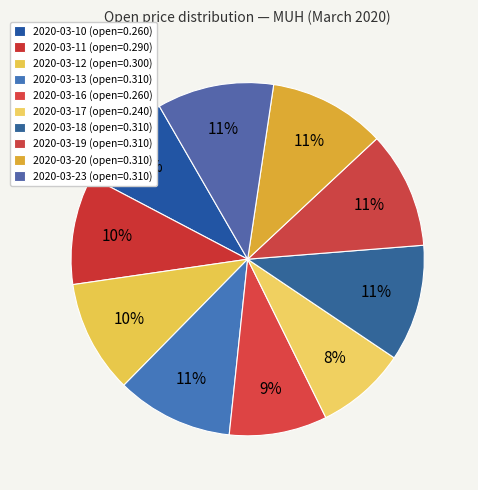

What percentage is the 2020-03-11 slice, to the nearest percent?

10%